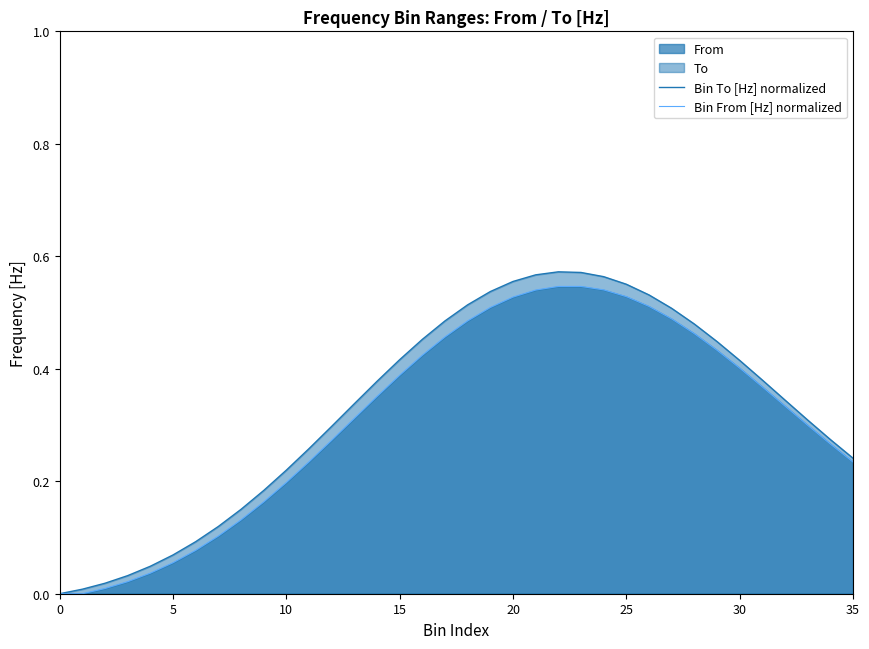

At which category does Bin From [Hz] normalized reach its first local peak?

23